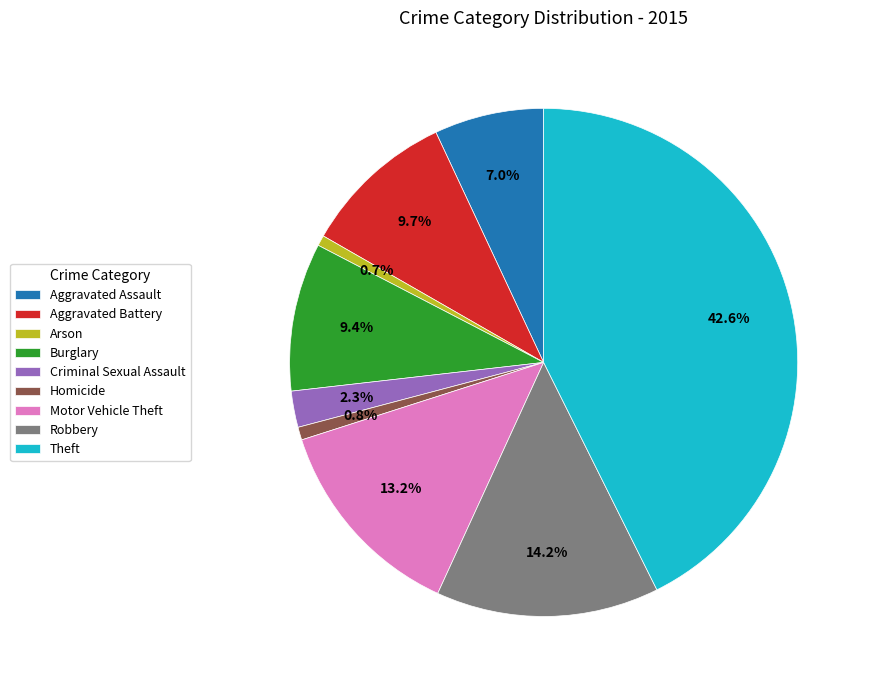

Is there any slice that represents more than half of the pie?

No